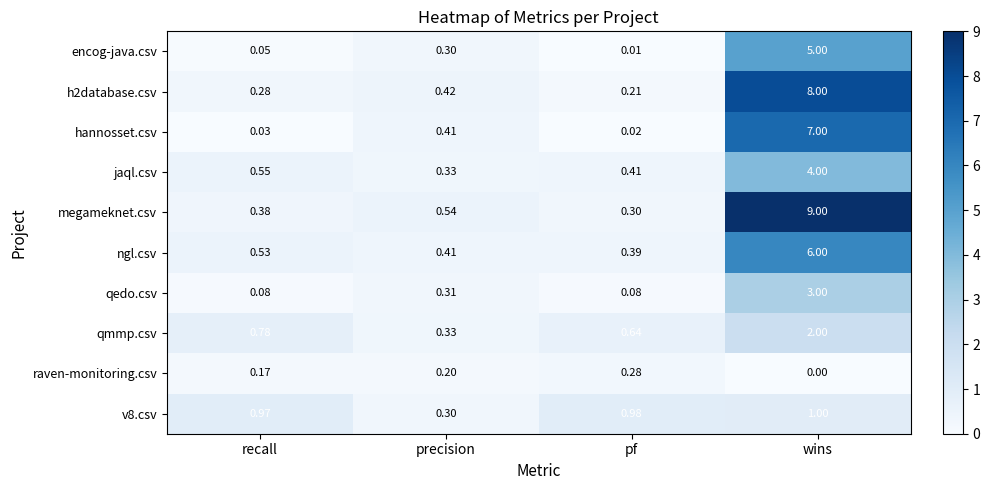

Which category has the highest value across all series?

wins